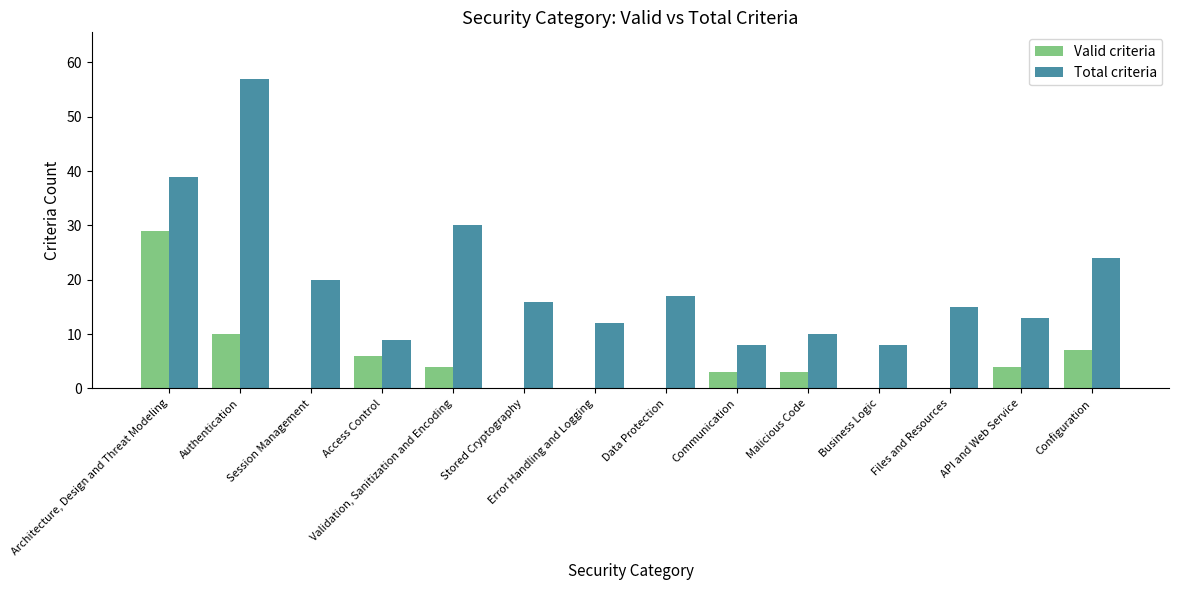

Reading left to right, list all the values displayed in this chart.

Valid criteria: 29	10	0	6	4	0	0	0	3	3	0	0	4	7
Total criteria: 39	57	20	9	30	16	12	17	8	10	8	15	13	24